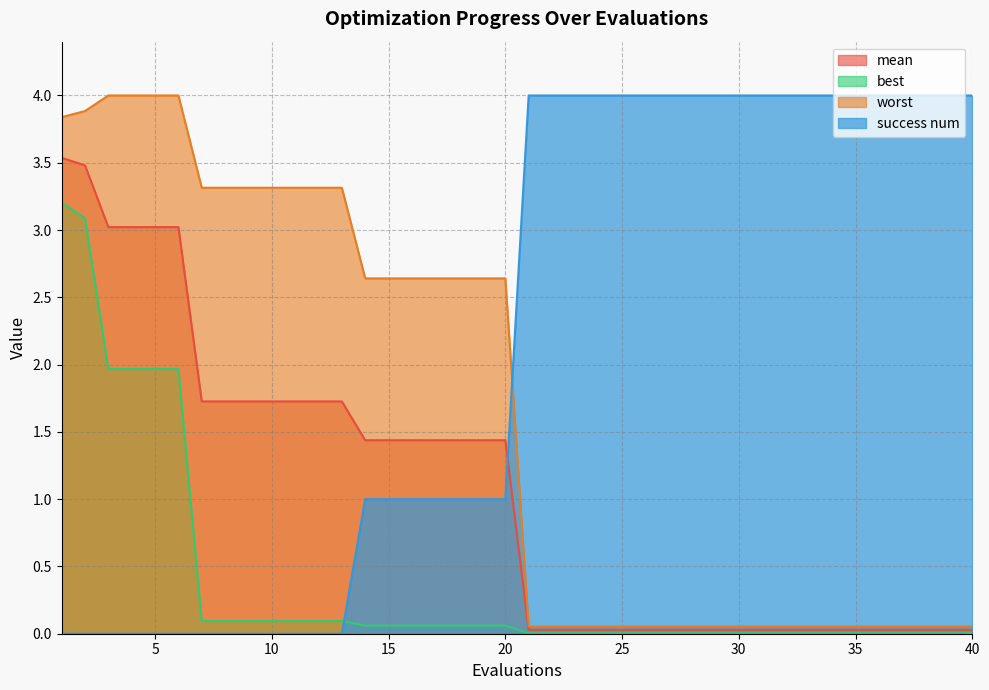

Rank the series by their maximum value, from highest to lowest.

success num, worst, mean, best